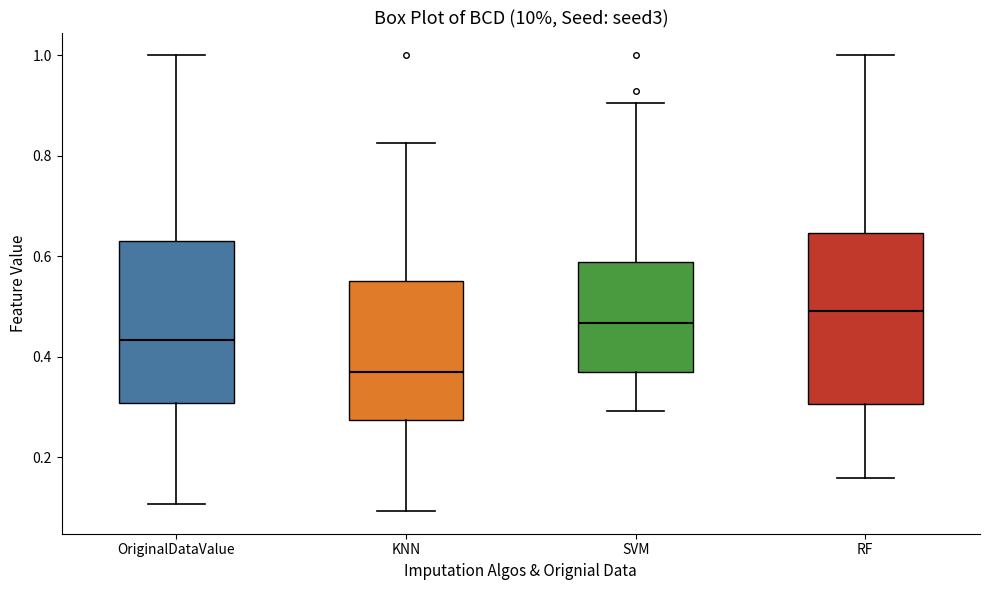

Reading left to right, transcribe this box plot: for each box, give where its median line is, the range the box spans, and where its two whiskers end, as read against the y-axis. The values are not printed on the chart, so give them approximately, as read against the axis.

OriginalDataValue: median 0.44, box 0.30 to 0.64, whiskers 0.10 to 1.00
KNN: median 0.36, box 0.28 to 0.56, whiskers 0.10 to 0.82
SVM: median 0.46, box 0.38 to 0.58, whiskers 0.30 to 0.90
RF: median 0.50, box 0.30 to 0.64, whiskers 0.16 to 1.00